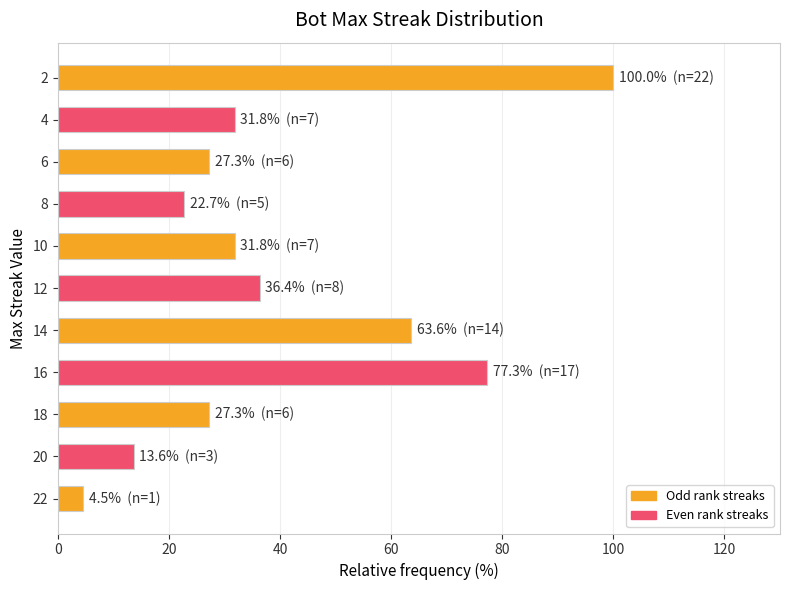

At which category does the chart reach its peak across all series?

2